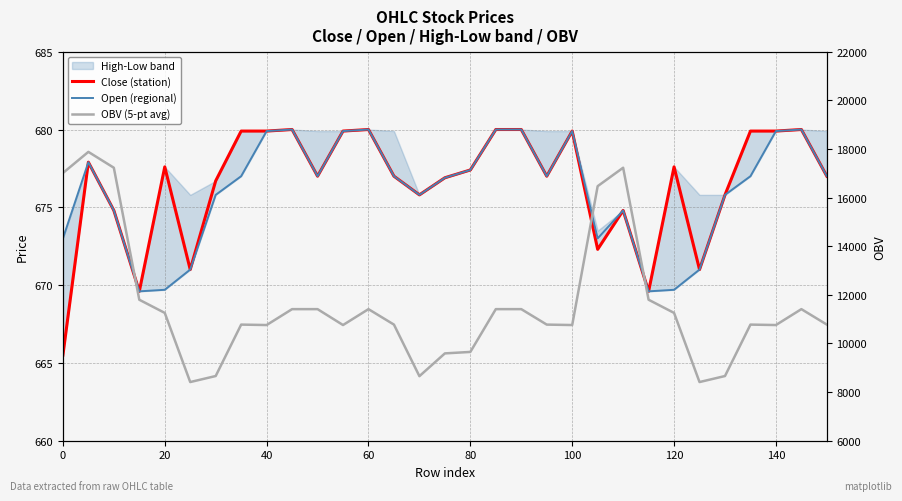

The Close (station) series shows 1126.8 at 20. True or false?

False